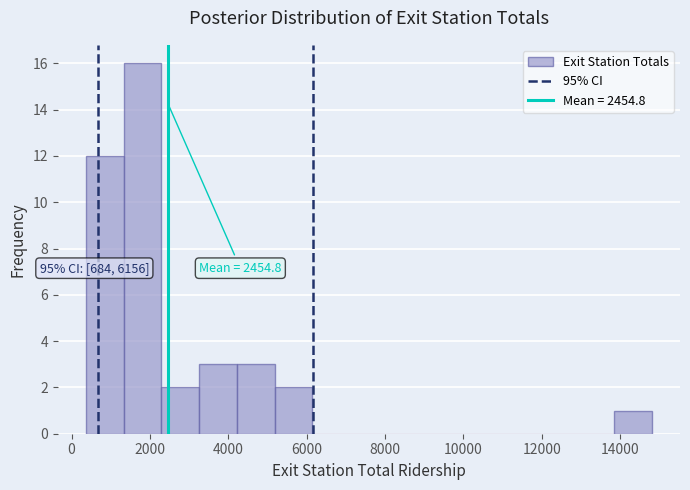

Over which range of the x-axis is the bar tallest?

1400 to 2200